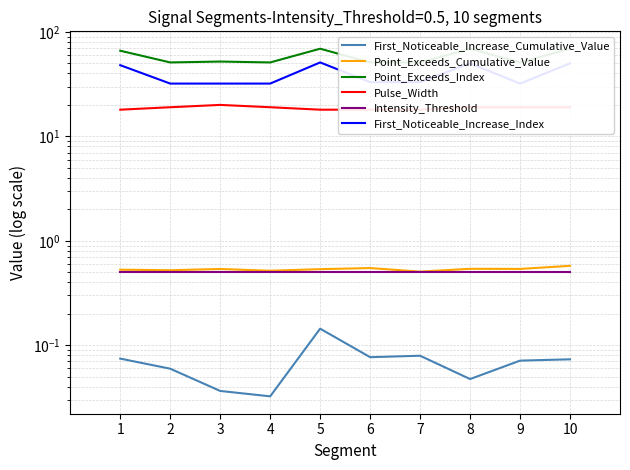

Rank the series by their maximum value, from highest to lowest.

Point_Exceeds_Index, First_Noticeable_Increase_Index, Pulse_Width, Point_Exceeds_Cumulative_Value, Intensity_Threshold, First_Noticeable_Increase_Cumulative_Value